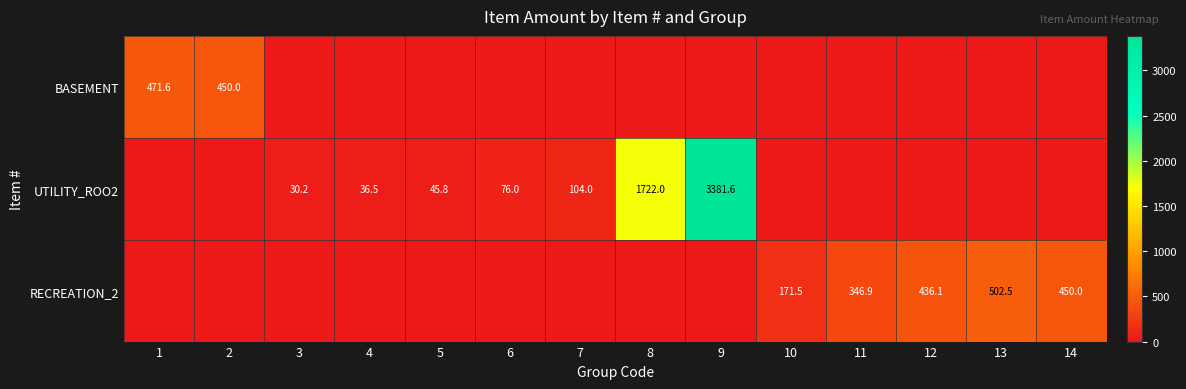

True or false: BASEMENT has a value of 649.6 at 2.

False